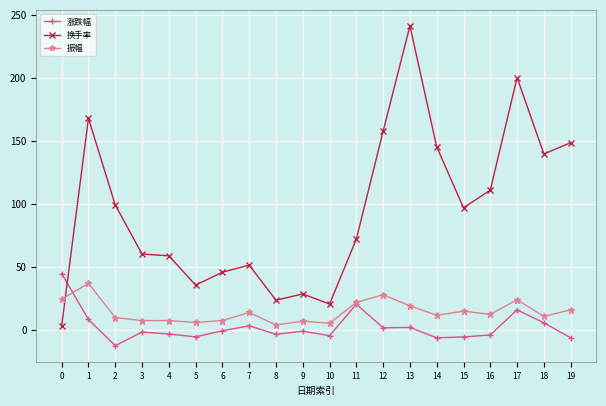

How many categories are shown in the chart?

20